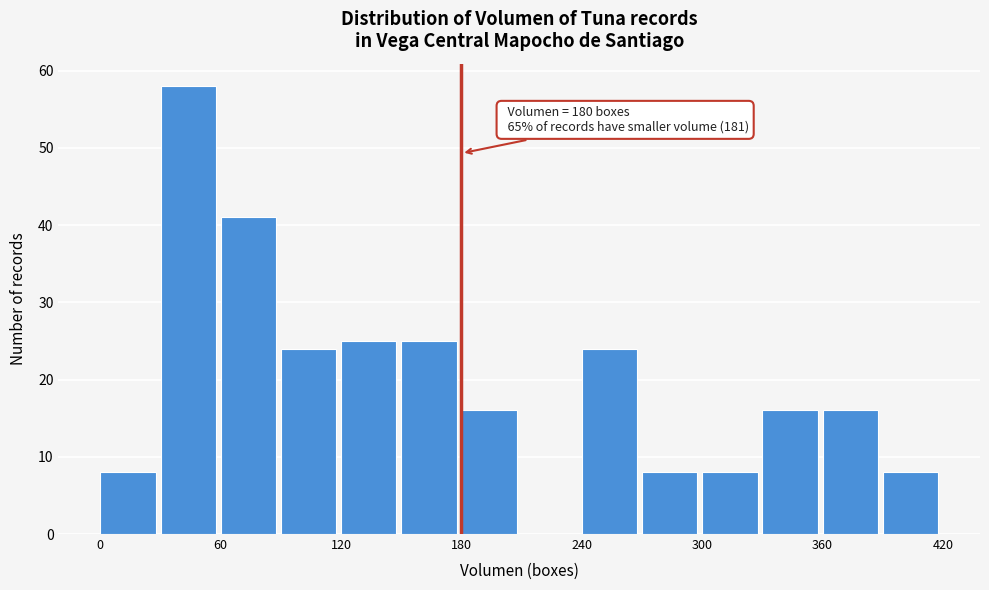

Around what value on the x-axis is the tallest bar? Give the approximate position of its centre, as read against the axis.

40